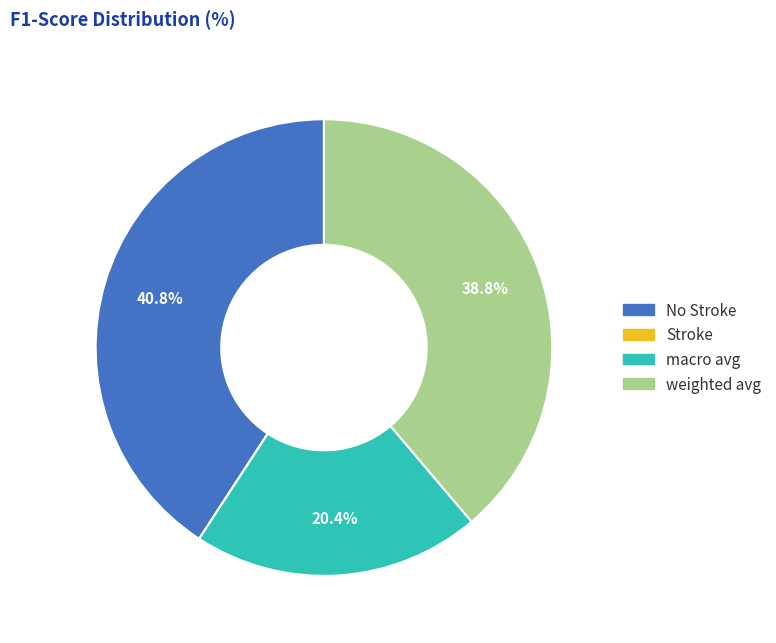

What percentage is NOT represented by macro avg?

79.6%